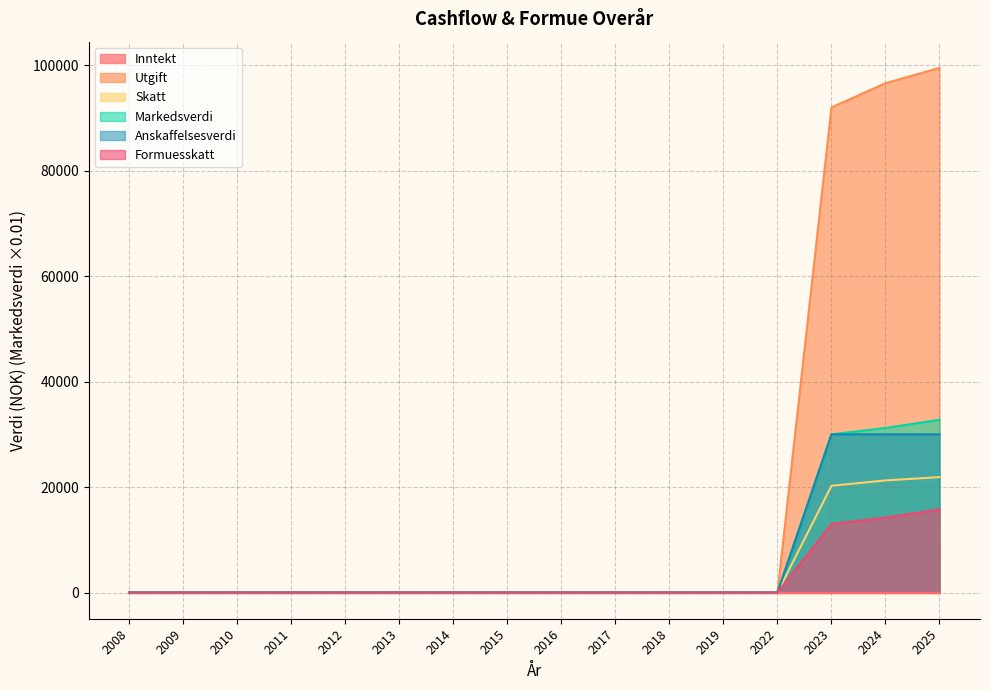

Which series changed the most between 2019 and 2023?

Utgift